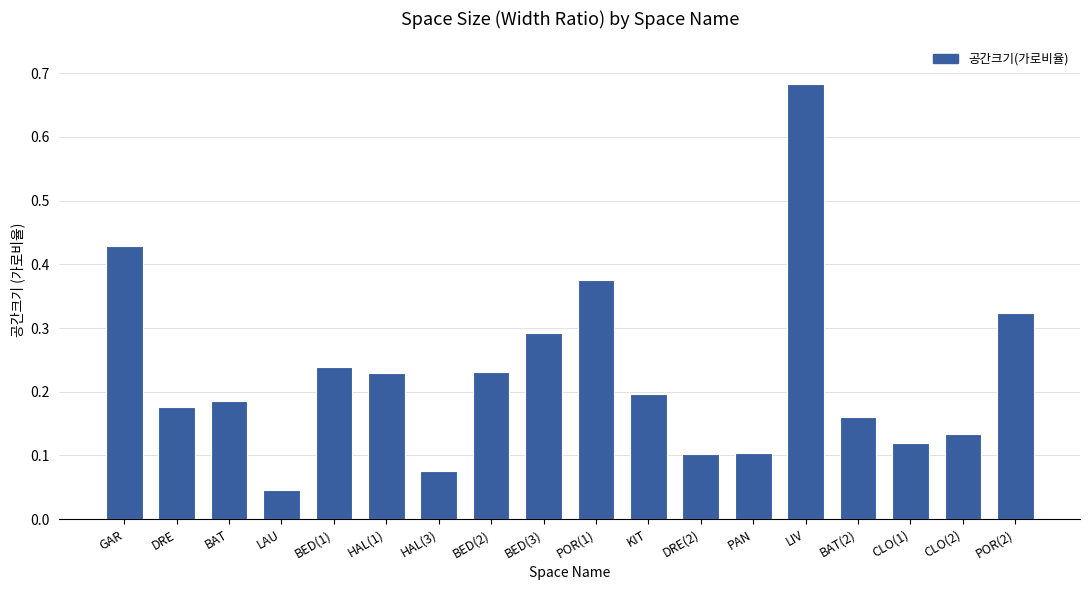

True or false: the data shows 0.0 at PAN.

False